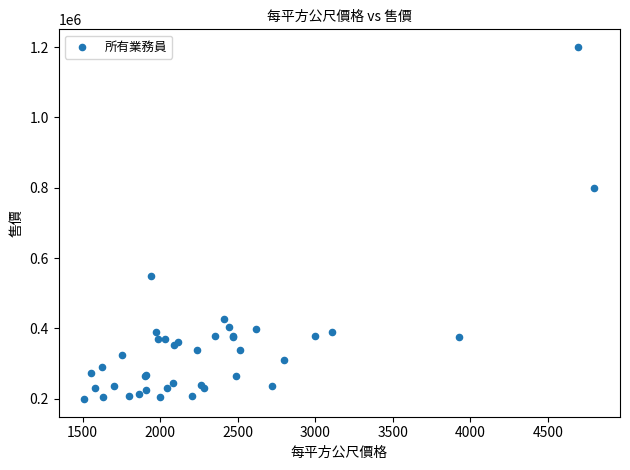

What Y value in the scatter plot is closest to 699750?

799000